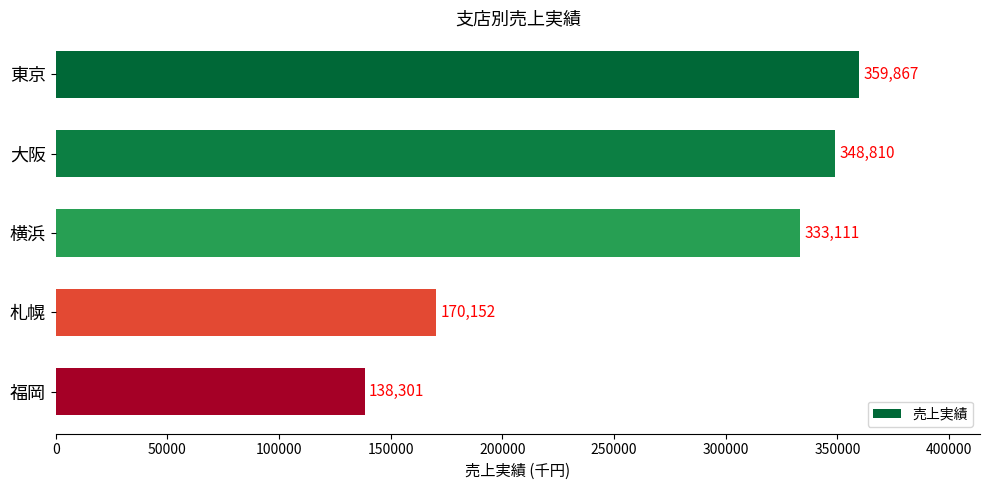

What is the difference between the second highest and second lowest values?

178658